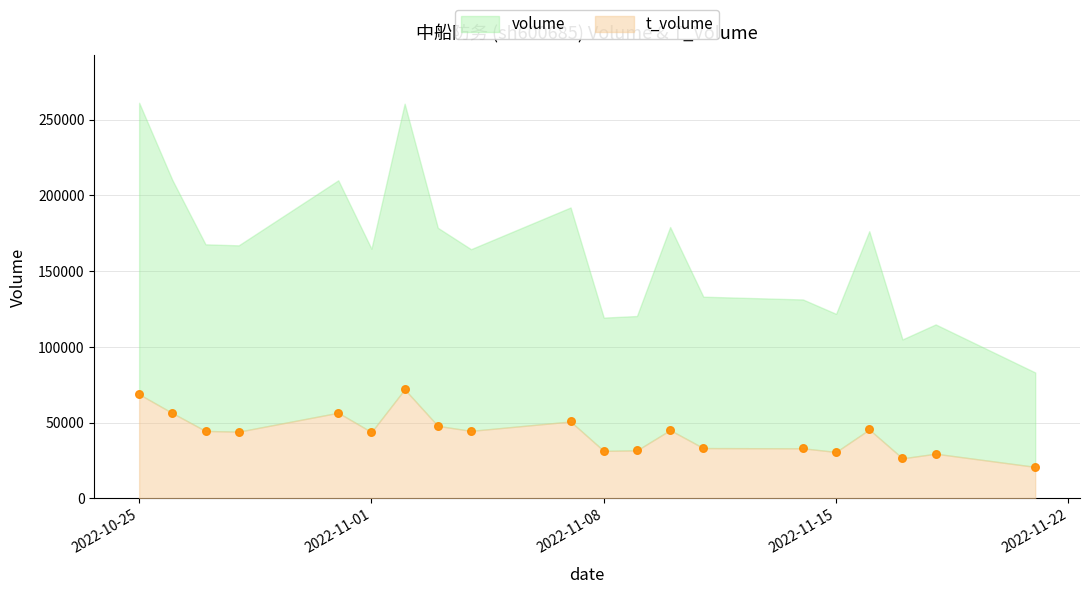

What is the range of Y values (max minus min)?

51207